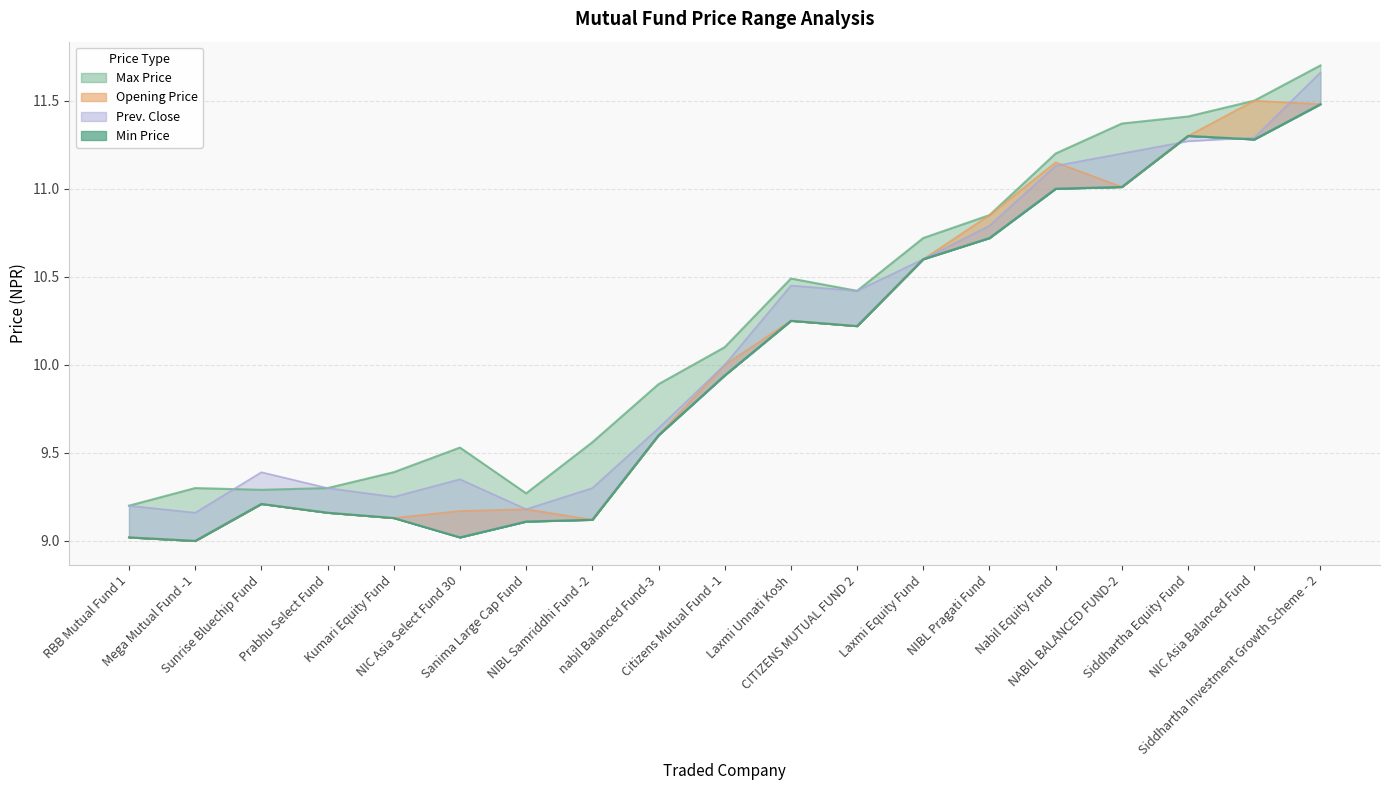

Which category has the lowest value in the Opening Price series?

Mega Mutual Fund -1